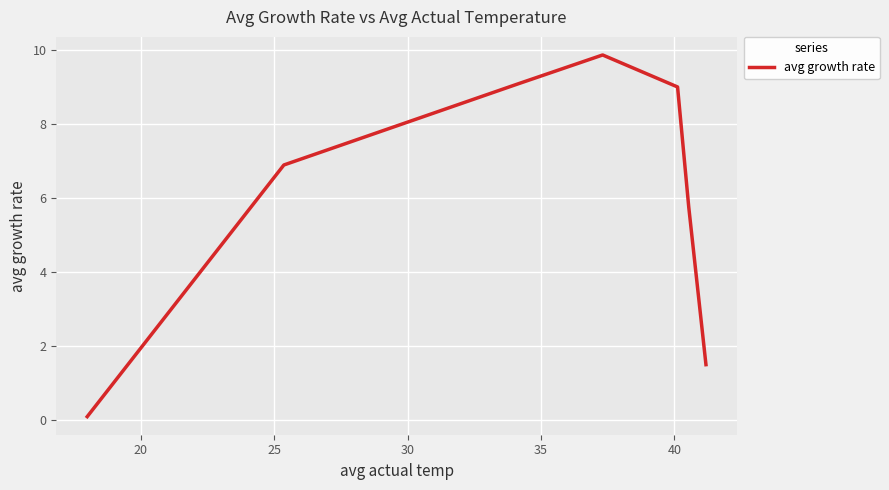

True or false: there are more than 1 points higher than both neighbors.

False